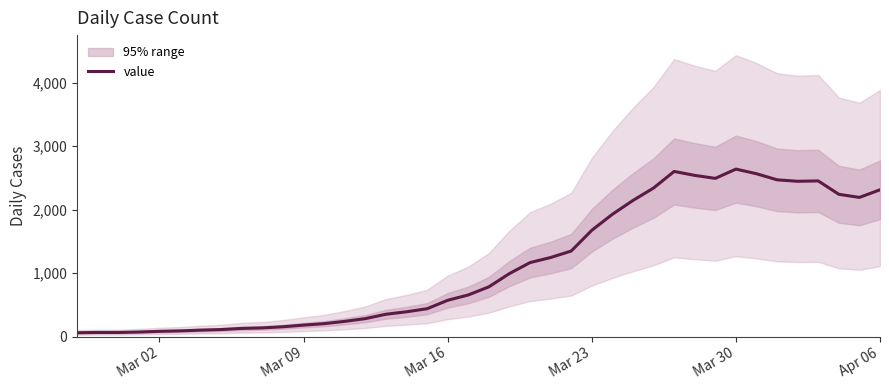

The value of value at Mar 23 is 2886. True or false?

False